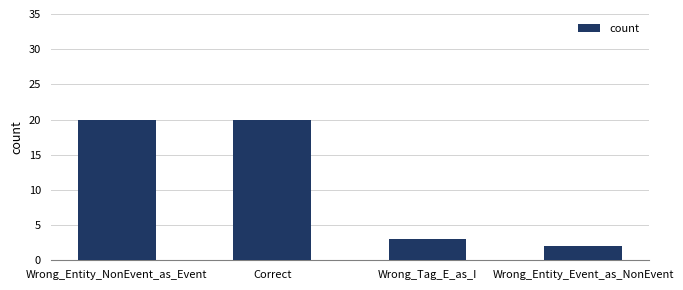

What is the minimum value shown in the chart?

2